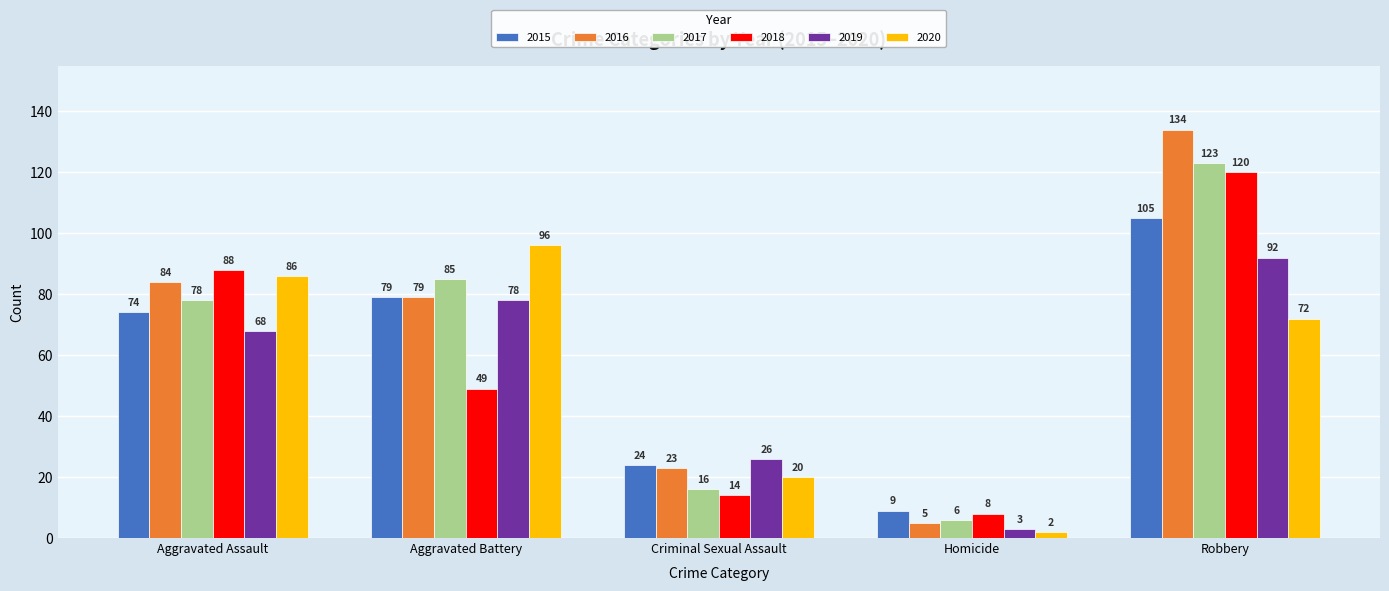

Reading left to right, transcribe all the data shown in this chart.

2015: 74	79	24	9	105
2016: 84	79	23	5	134
2017: 78	85	16	6	123
2018: 88	49	14	8	120
2019: 68	78	26	3	92
2020: 86	96	20	2	72